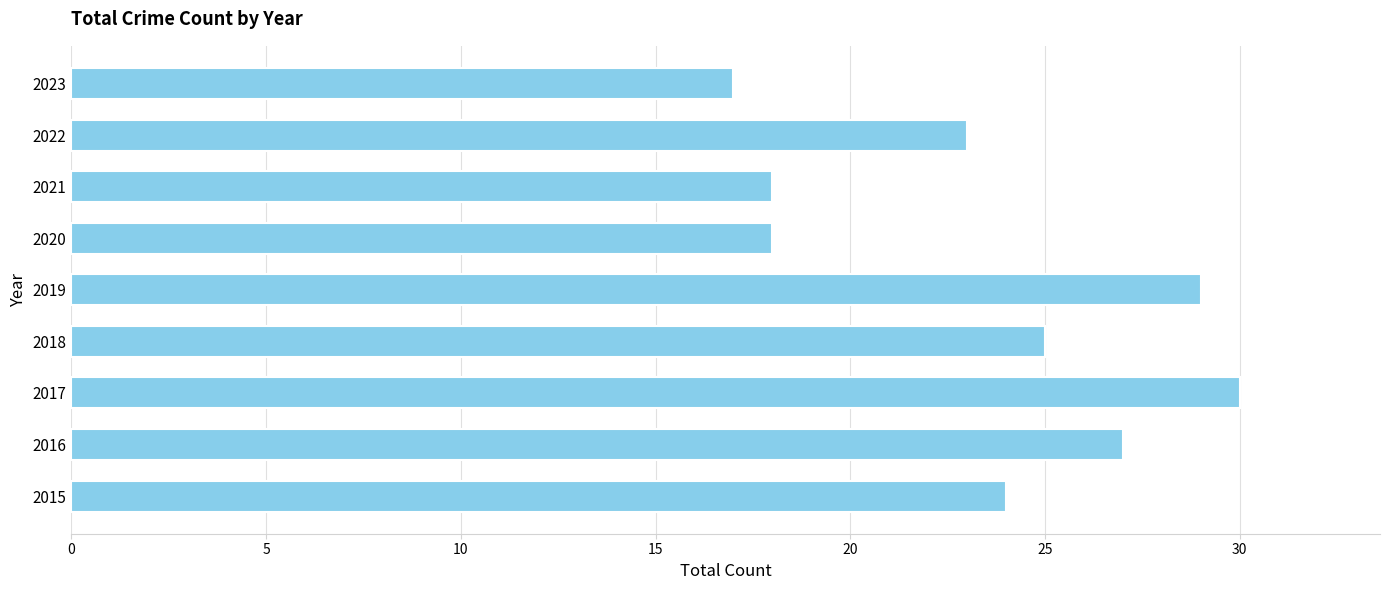

Reading bottom to top, list all the values displayed in this chart.

24	27	30	25	29	18	18	23	17